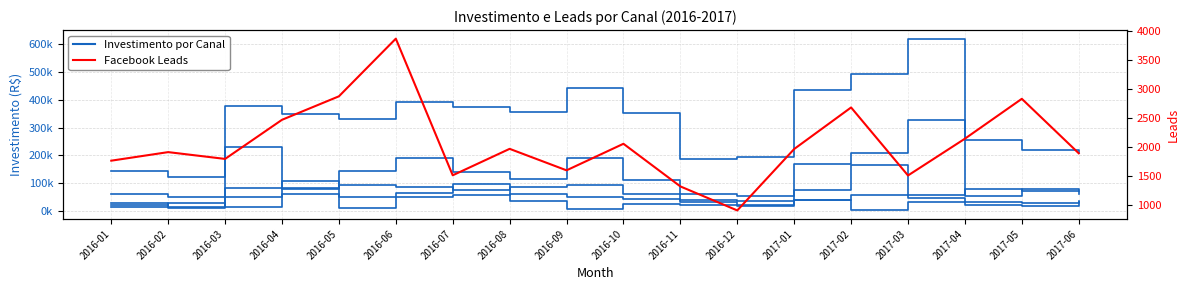

True or false: Youtube Investimento has more than 2 interior local peaks.

True